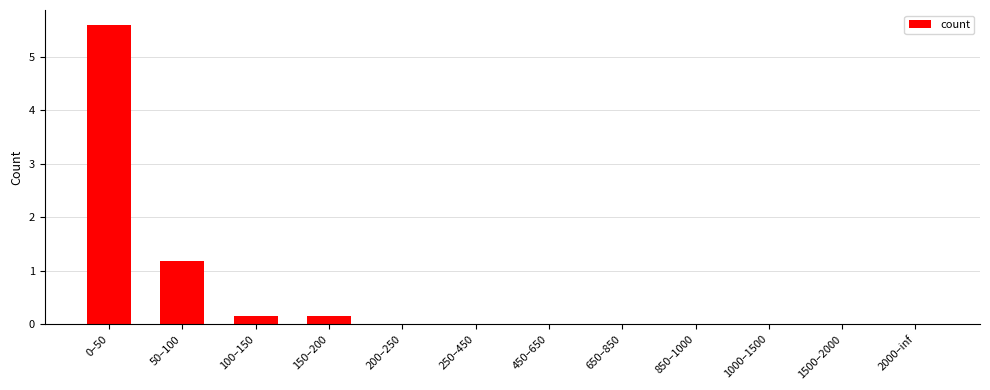

How many data points does each series have?

12